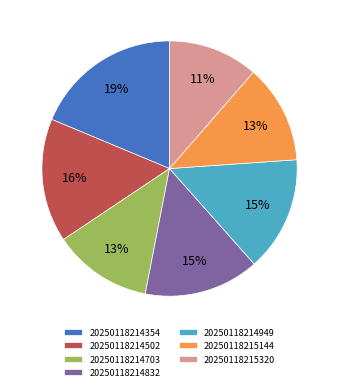

To the nearest percent, what is the average slice percentage?

14%